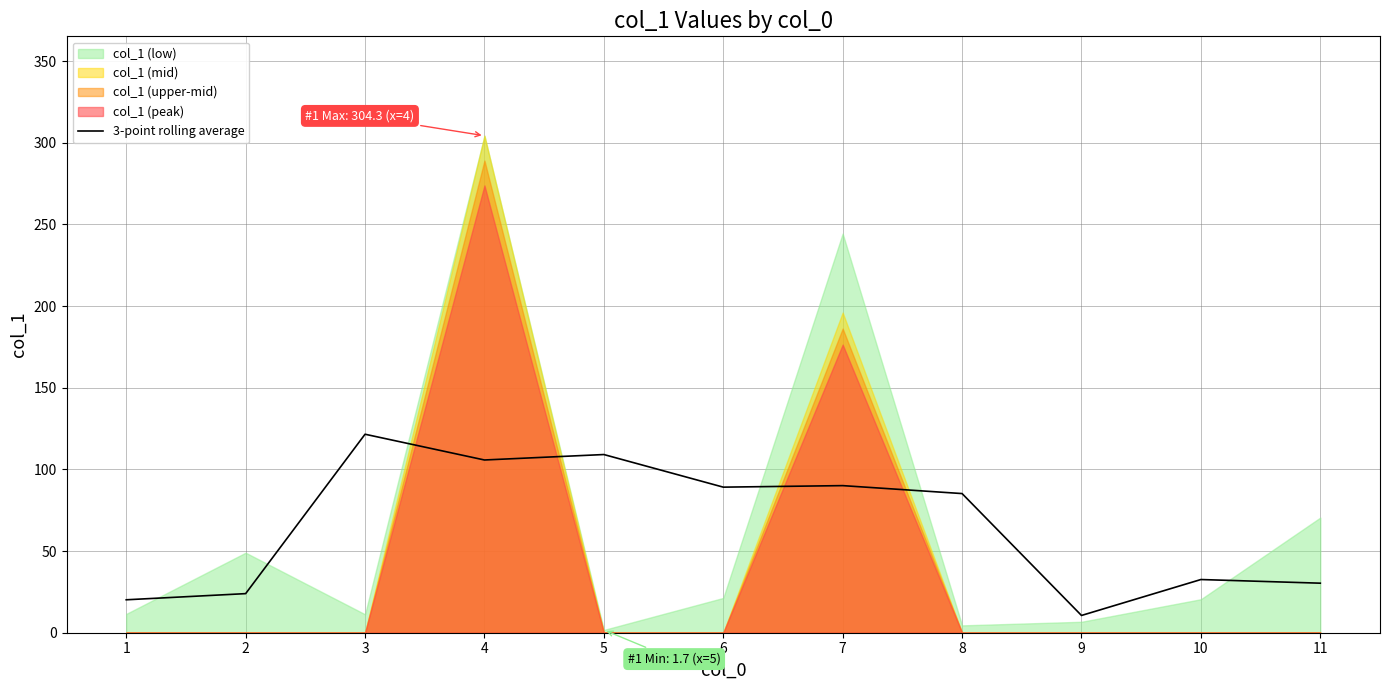

Reading left to right, extract all data points from this chart.

1=20.2	2=23.9	3=121.5	4=105.8	5=109.1	6=89.1	7=90.1	8=85.2	9=10.6	10=32.6	11=30.3